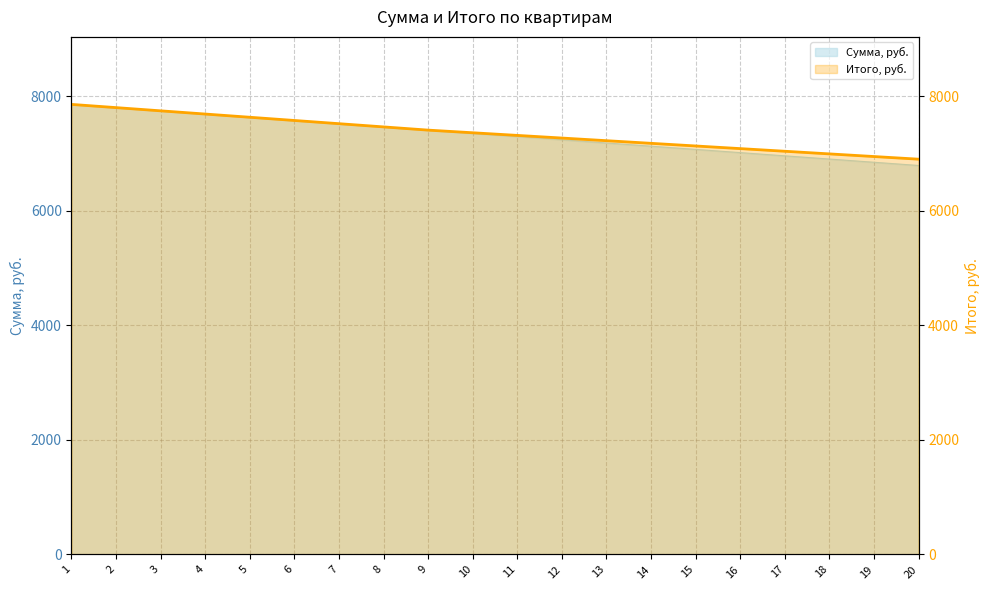

Which has a higher value, 19 or 10?

10